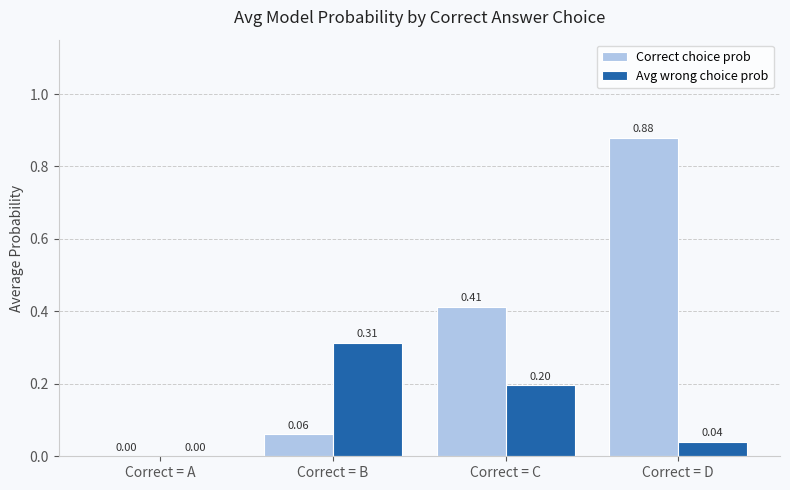

At which label is Avg wrong choice prob closest to 0?

Correct = A